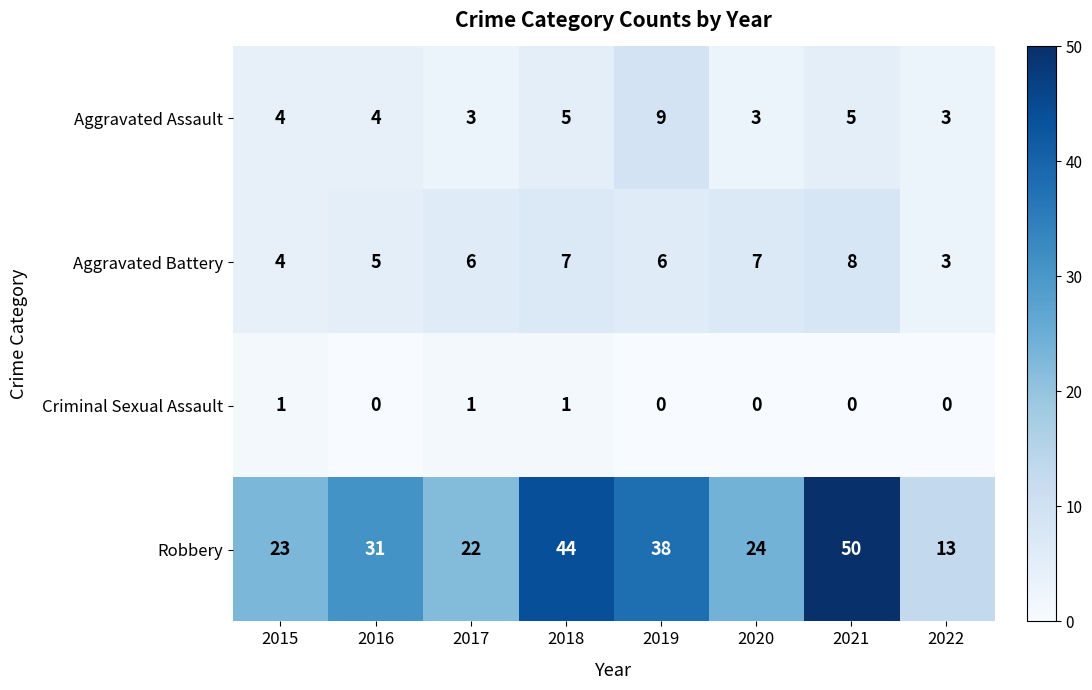

What is the difference between the maximum and minimum values in the Aggravated Assault series?

6